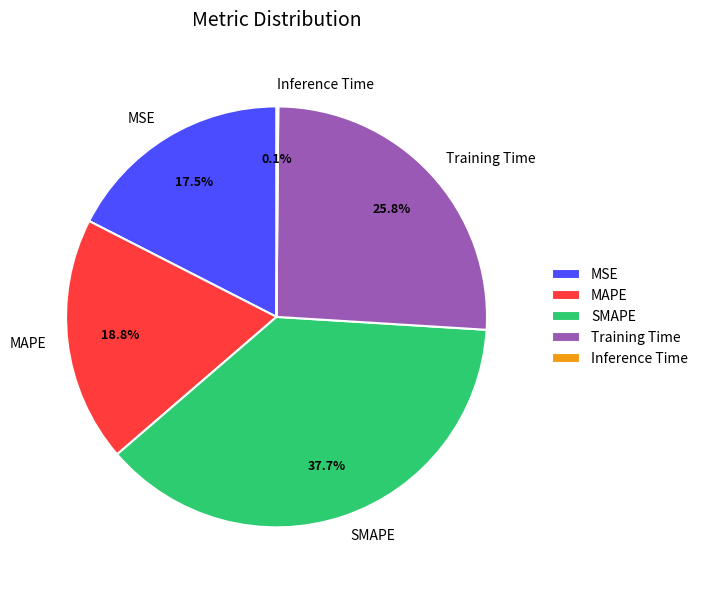

Which has a higher value, Training Time or SMAPE?

SMAPE